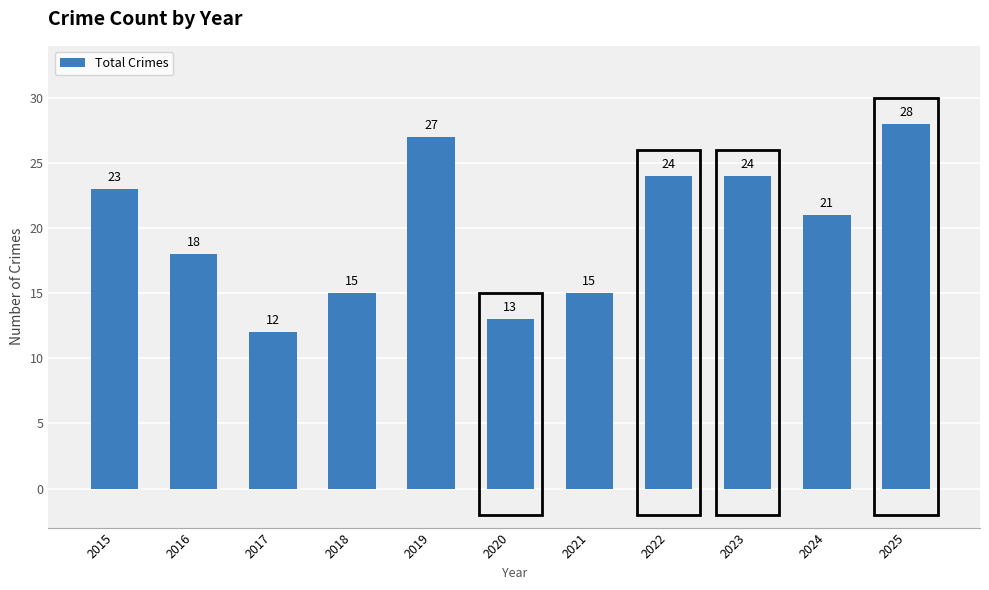

At which label is the value closest to 20?

2024